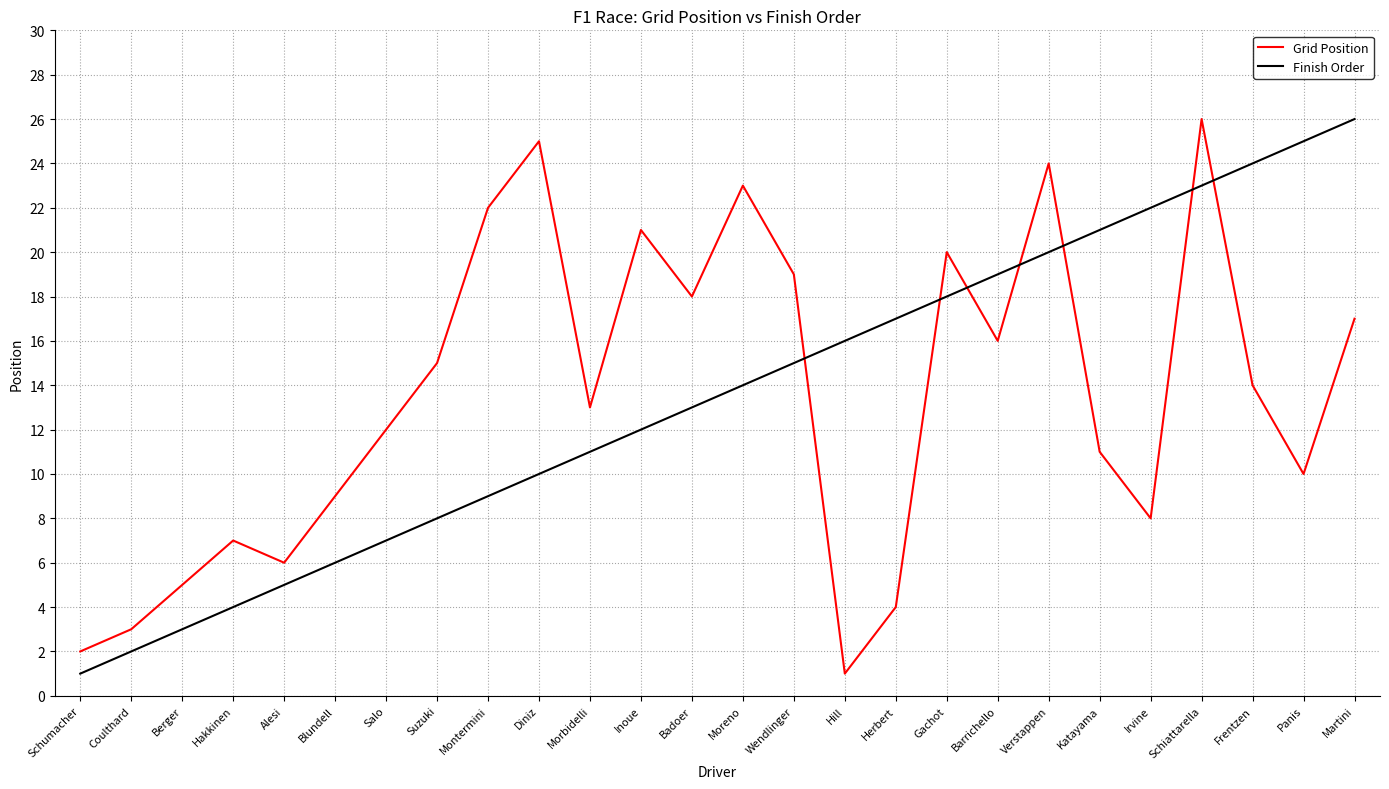

What position from the right is Badoer?

14